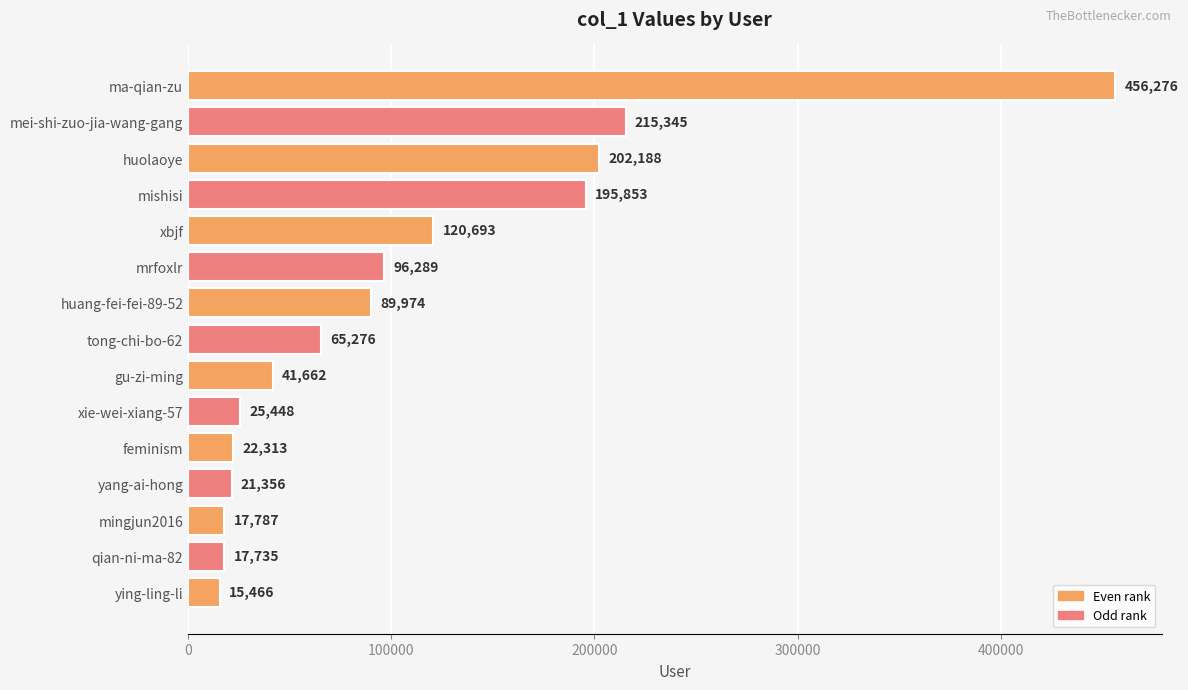

What is the change in value from huolaoye to mrfoxlr?

-105899